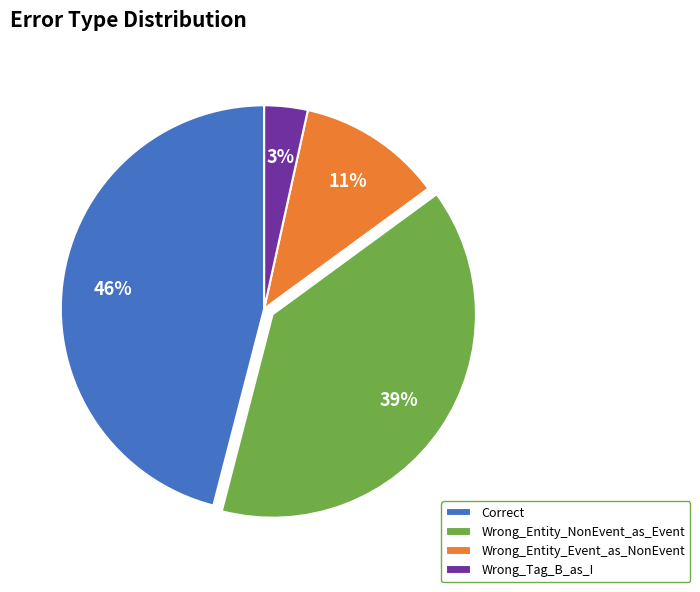

Rank the categories by value from highest to lowest.

Correct, Wrong_Entity_NonEvent_as_Event, Wrong_Entity_Event_as_NonEvent, Wrong_Tag_B_as_I